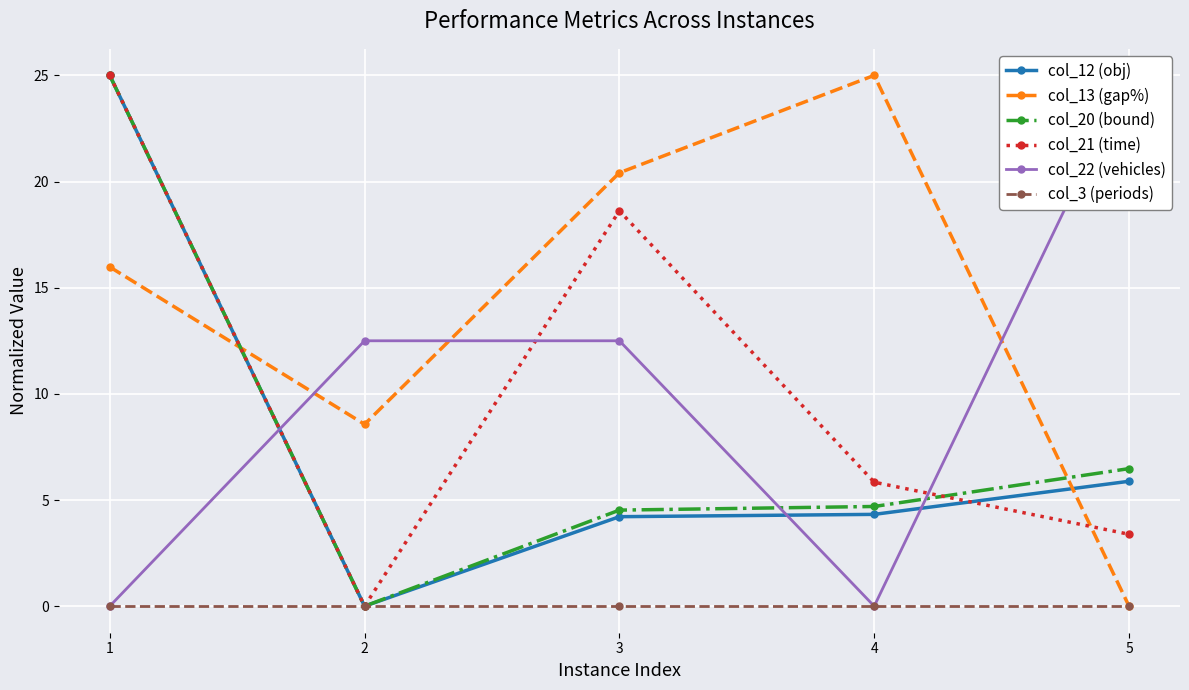

Between 3 and 5, which series saw the biggest shift?

col_13 (gap%)